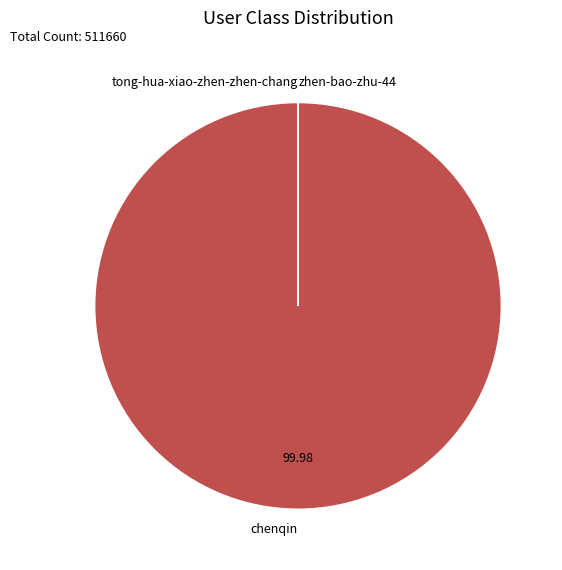

Is there any slice that represents more than half of the pie?

Yes